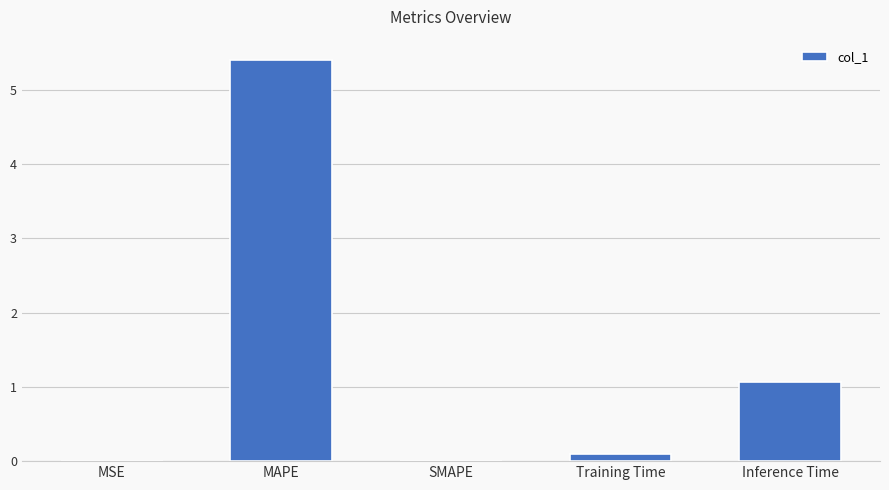

The chart shows a value of -2.7 at SMAPE. True or false?

False